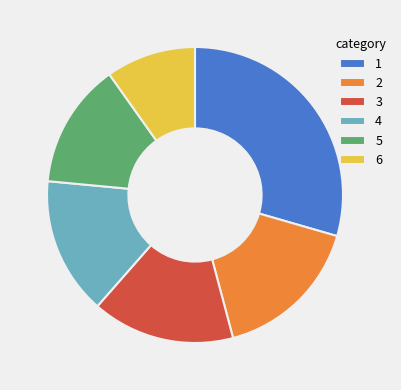

Which has a higher value, 3 or 4?

3